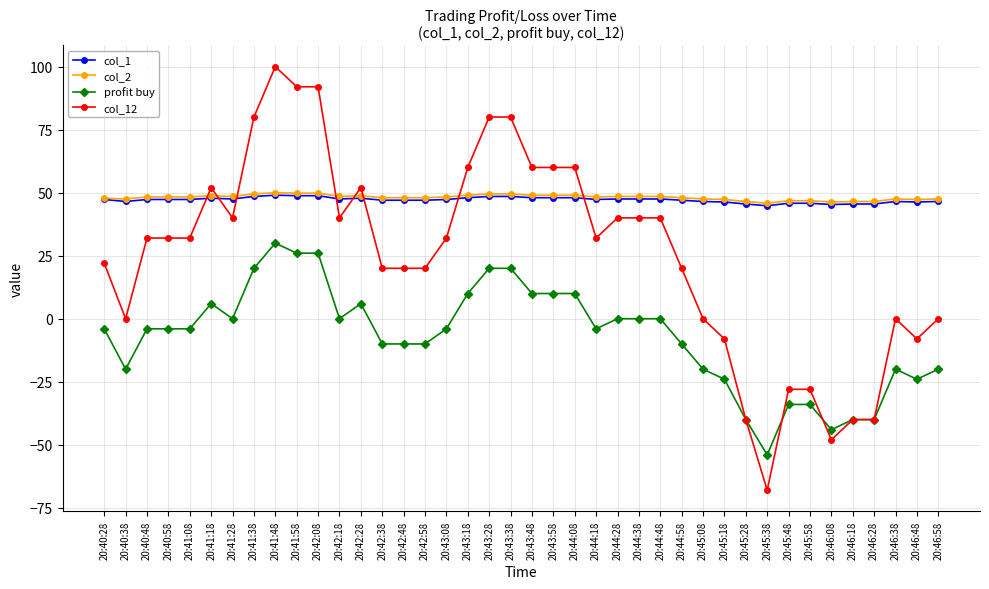

What position from the left is 20:45:48?

33